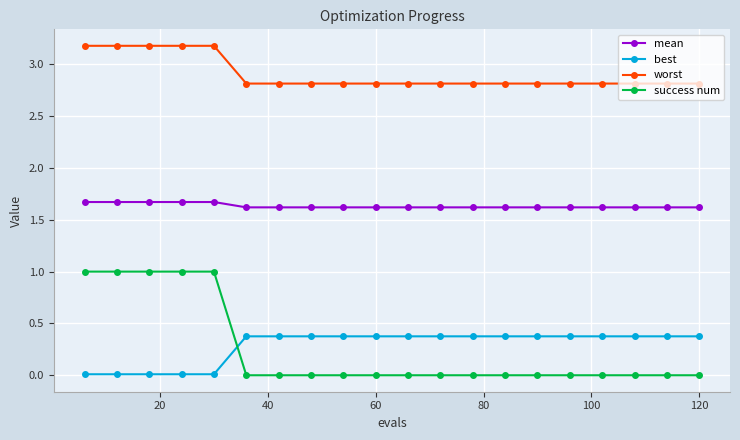

Rank the series by their maximum value, from highest to lowest.

worst, mean, success num, best